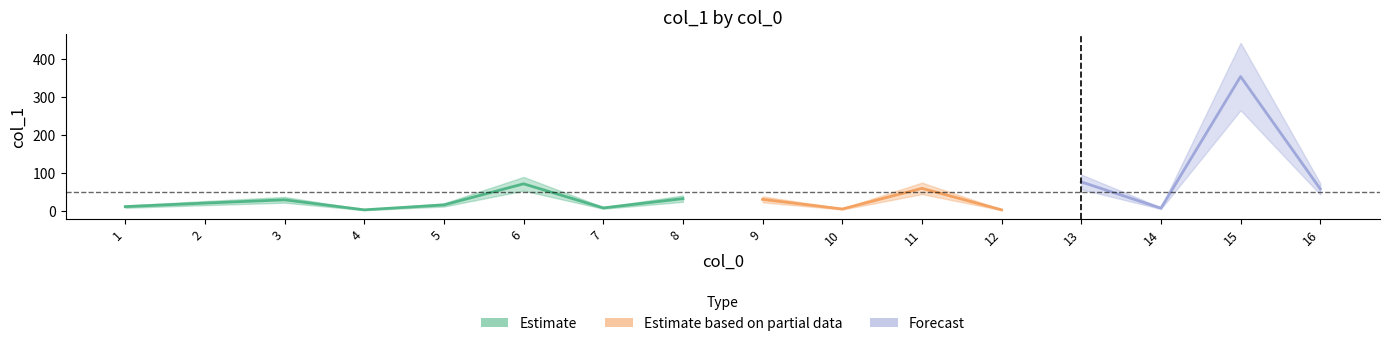

Where does the data first go above 30?

3